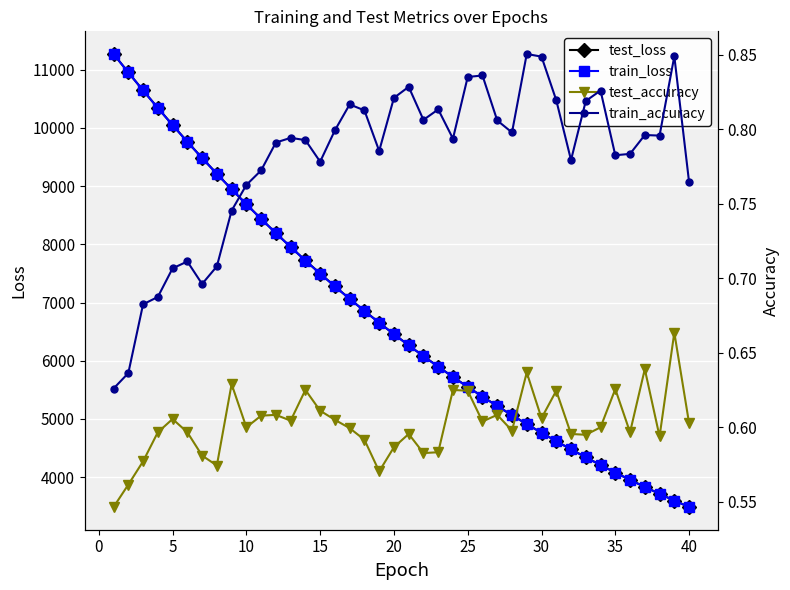

What is the minimum value for test_loss?

3485.5